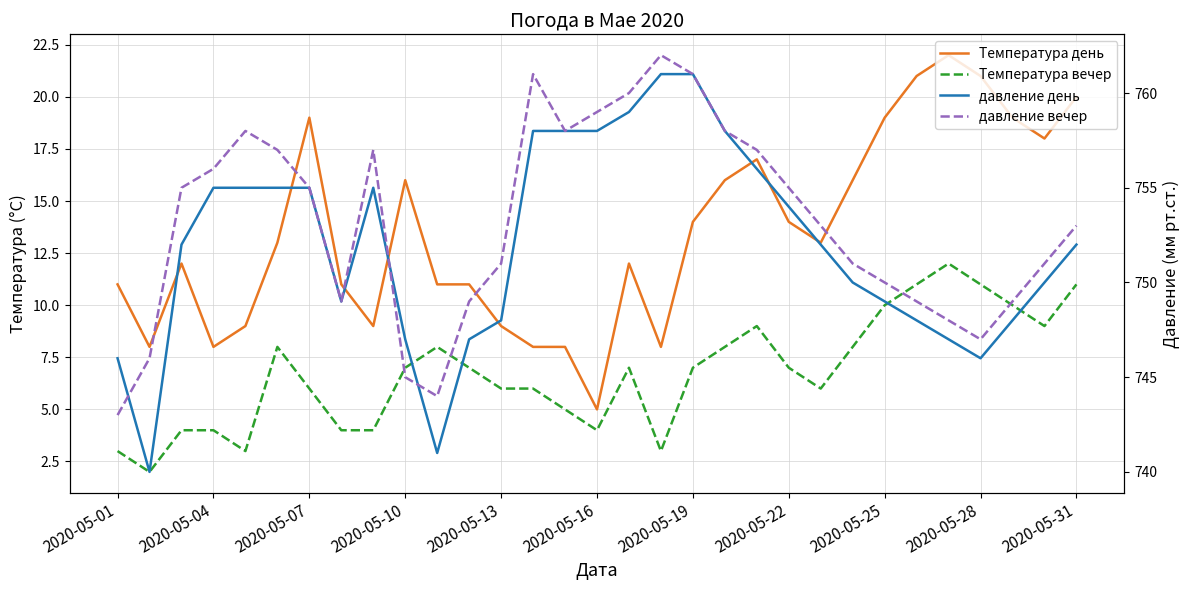

At 23, list the series in order from smallest to largest.

Температура вечер, Температура день, давление день, давление вечер